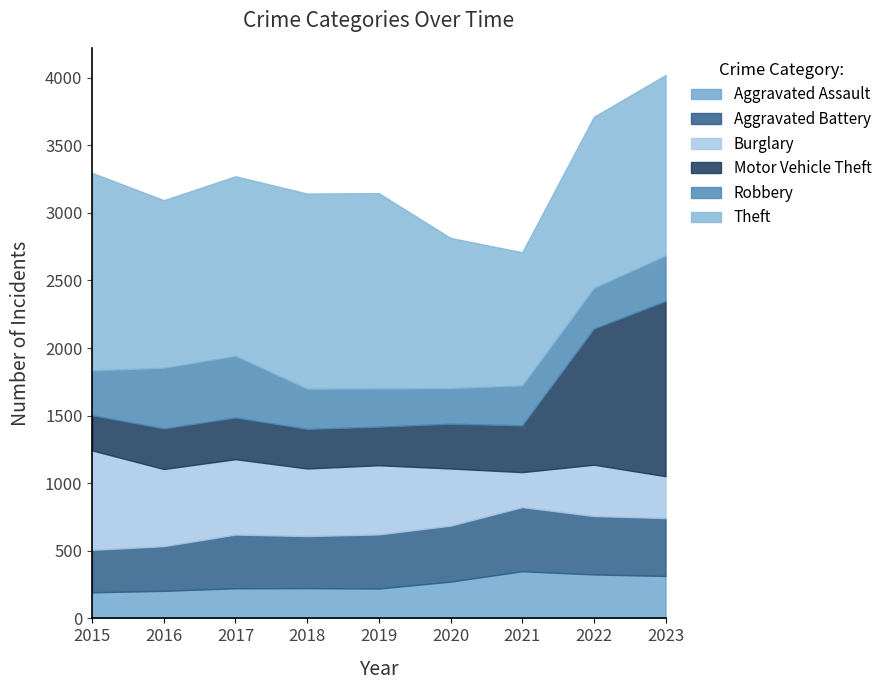

True or false: Robbery has more than 0 interior local peaks.

True